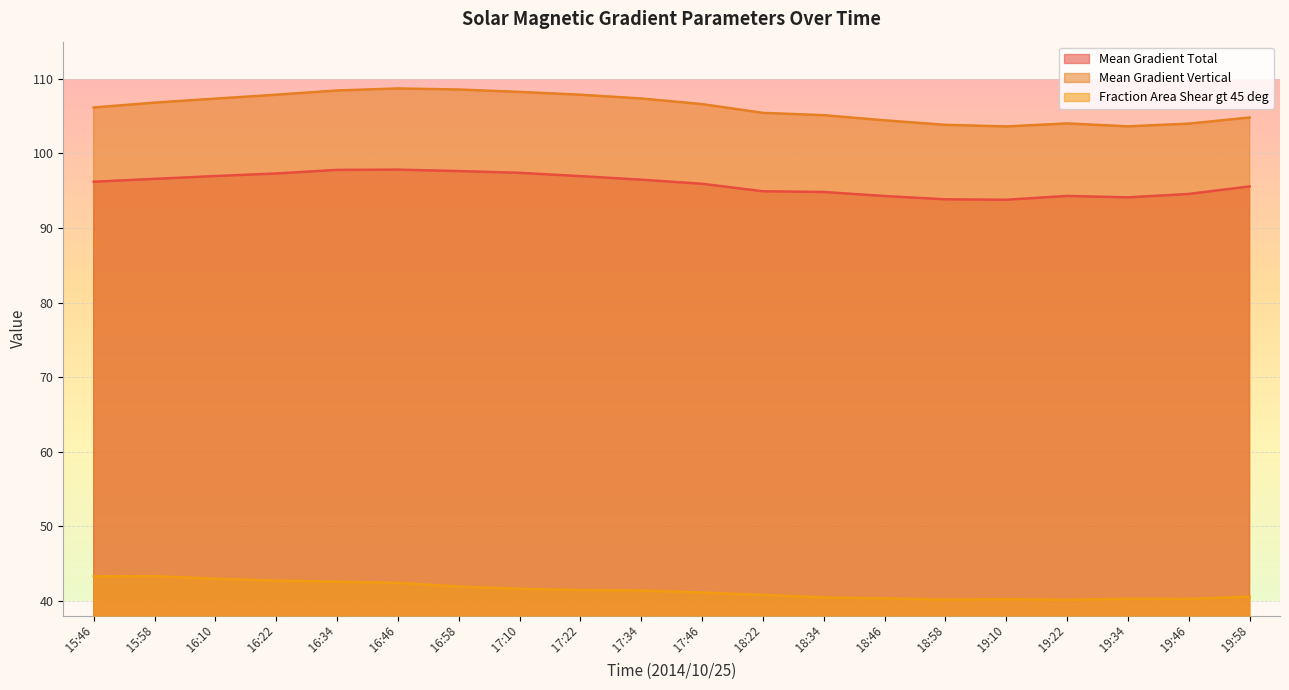

How many interior local peaks does the Mean Gradient Total series have?

2